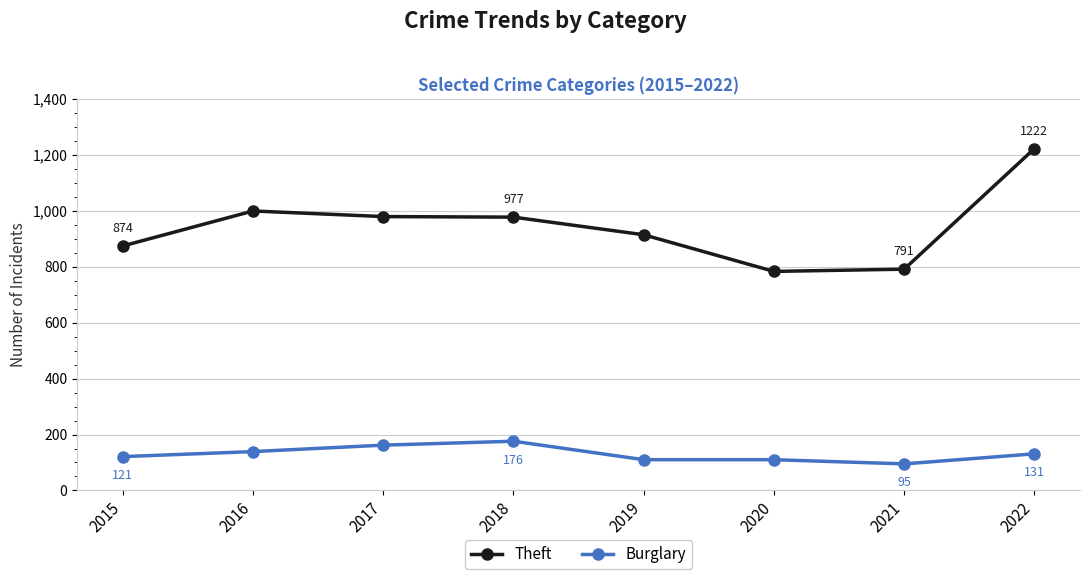

Where is the first local maximum for Burglary?

2018